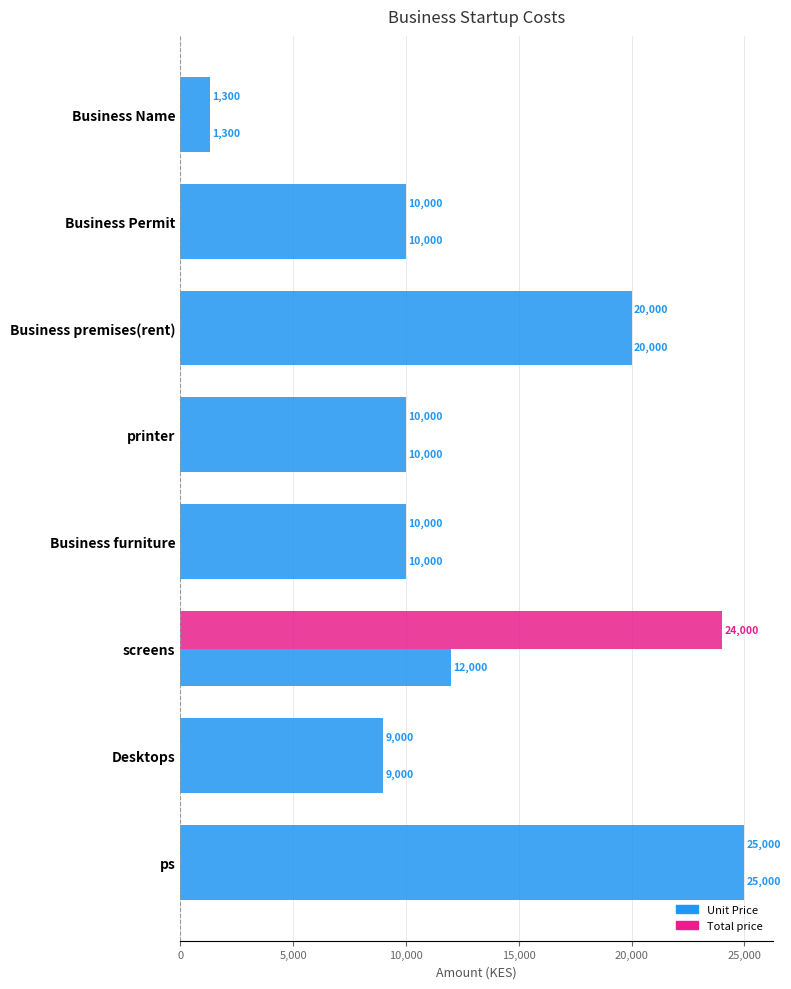

How many series are shown in this chart?

2